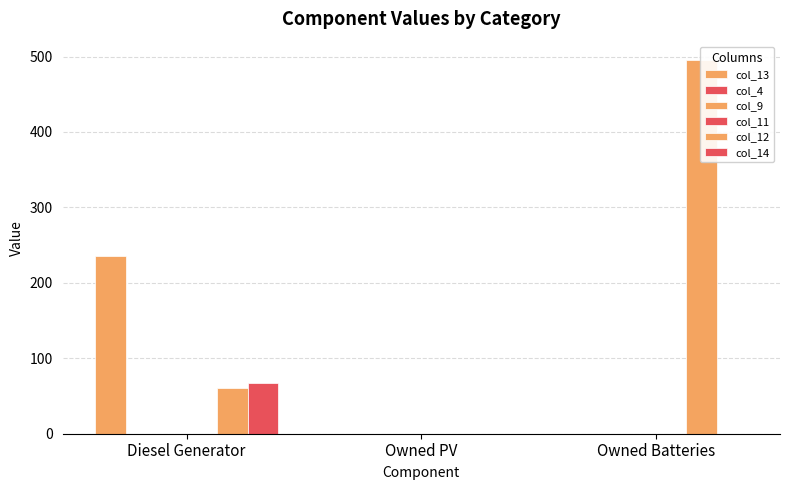

What are all the series names shown in the legend?

col_13, col_4, col_9, col_11, col_12, col_14